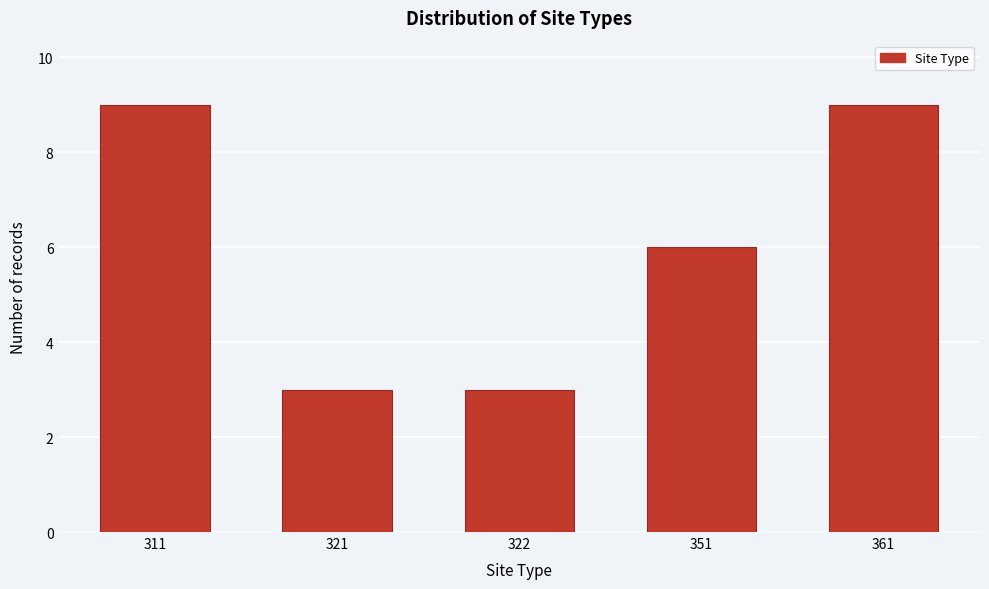

Reading left to right, extract all data points from this chart.

9	3	3	6	9